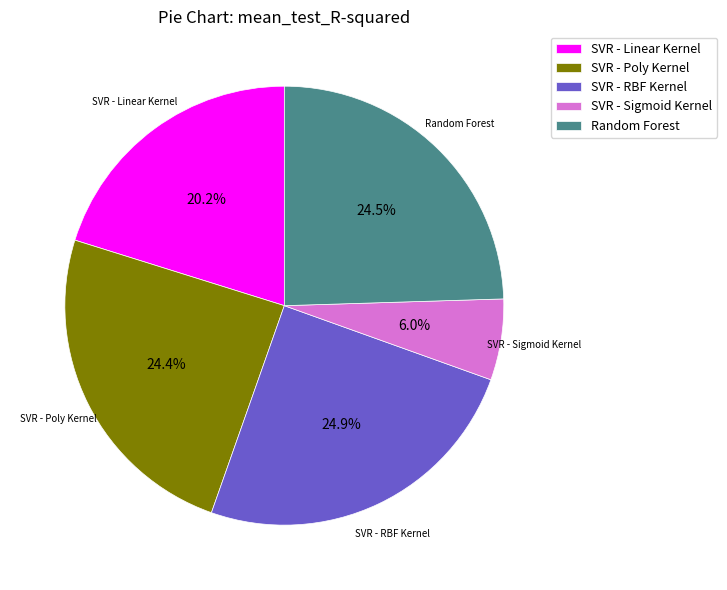

Is SVR - Linear Kernel the majority of the pie?

No